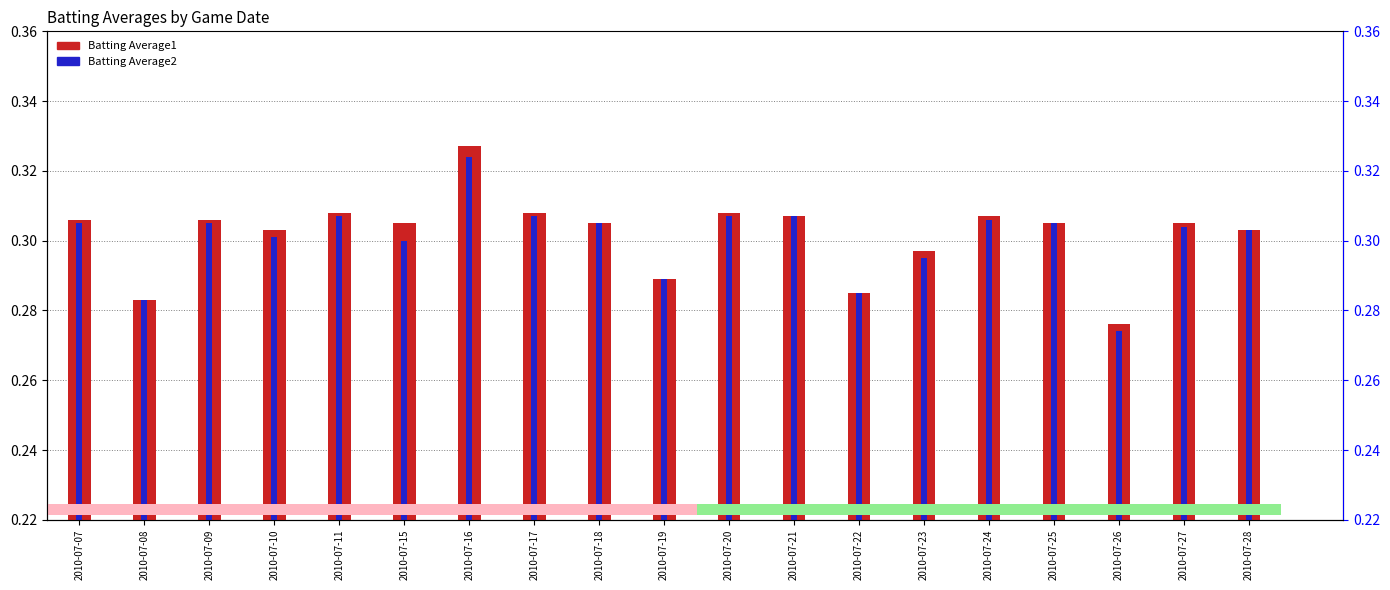

At which category is the sum across all series the highest?

2010-07-16